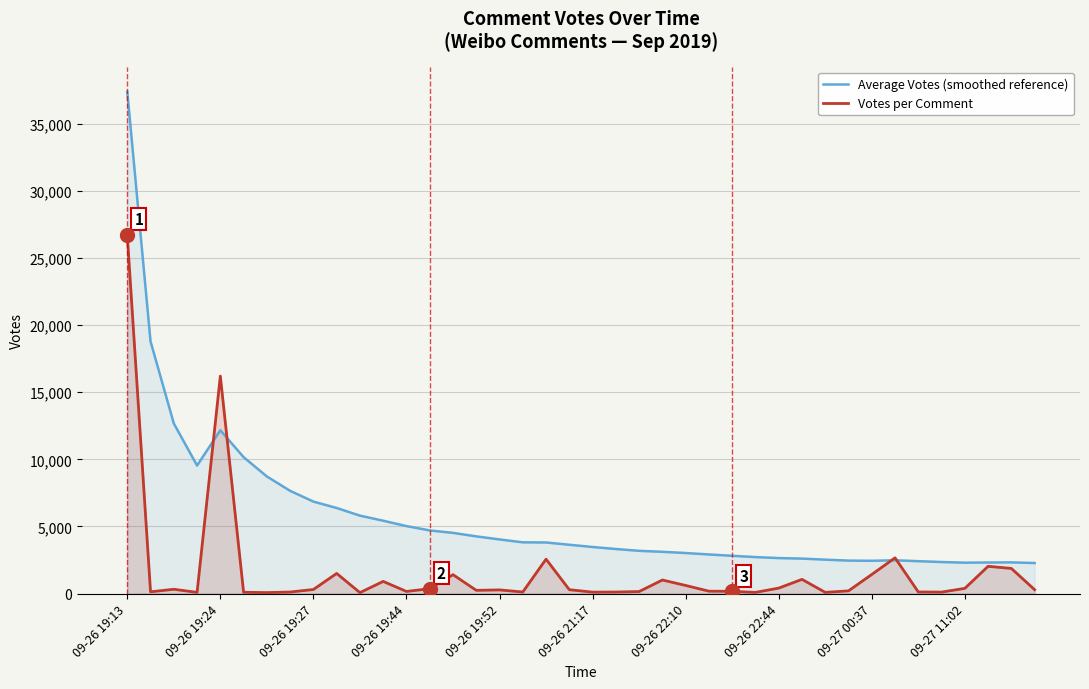

Rank the series by their maximum value, from highest to lowest.

Average Votes (smoothed reference), Votes per Comment